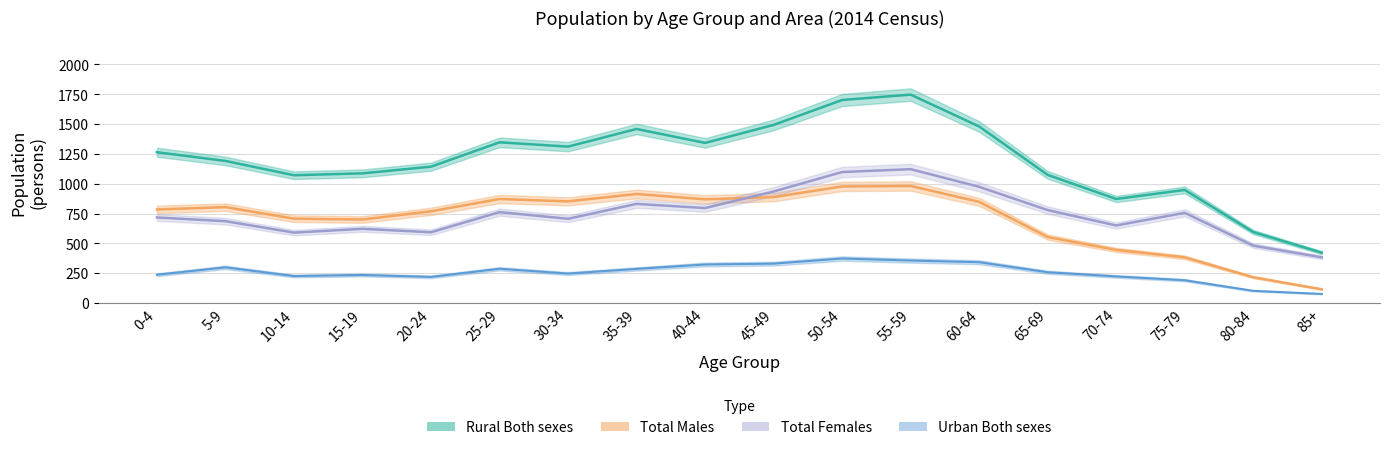

What is the difference between the maximum and minimum values in the Rural Both sexes series?

1325